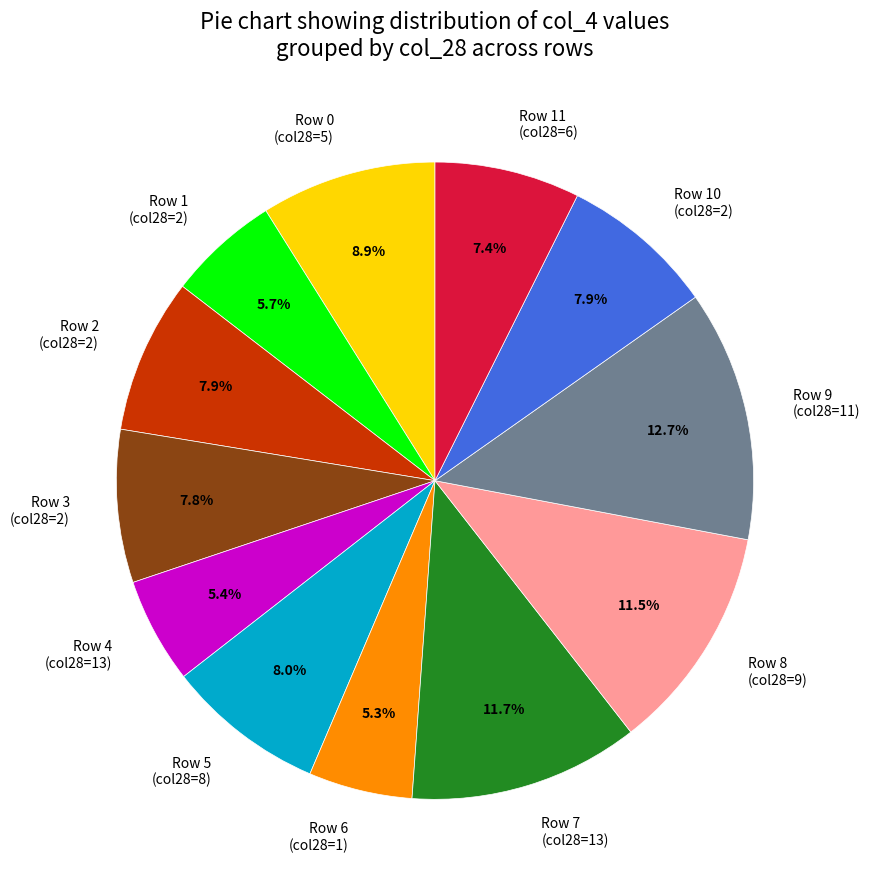

How many segments does this pie chart have?

12